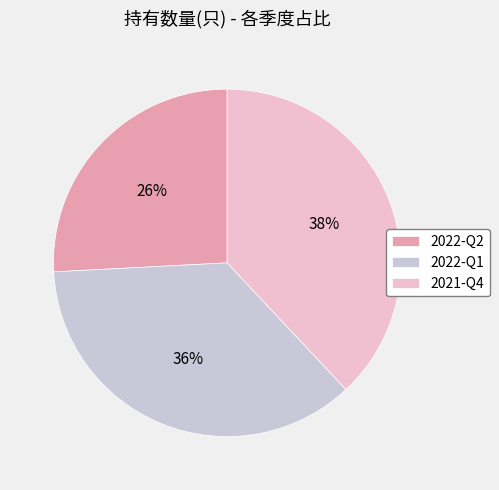

True or false: 2022-Q1 accounts for 36% of the total.

True